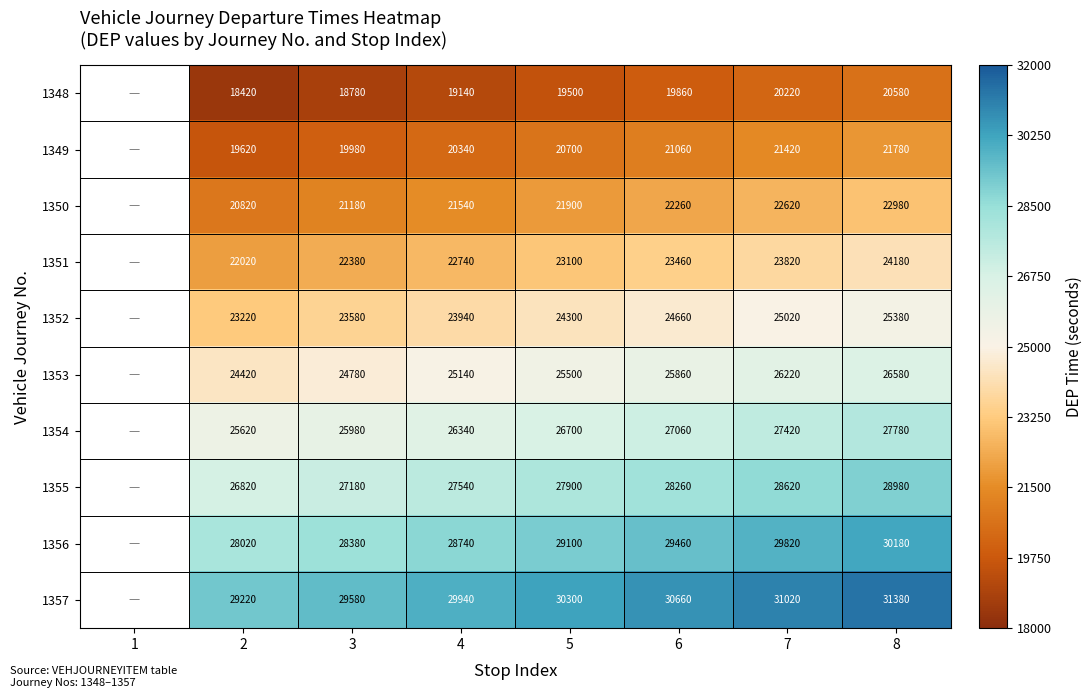

At 8, list the series in order from smallest to largest.

1348, 1349, 1350, 1351, 1352, 1353, 1354, 1355, 1356, 1357